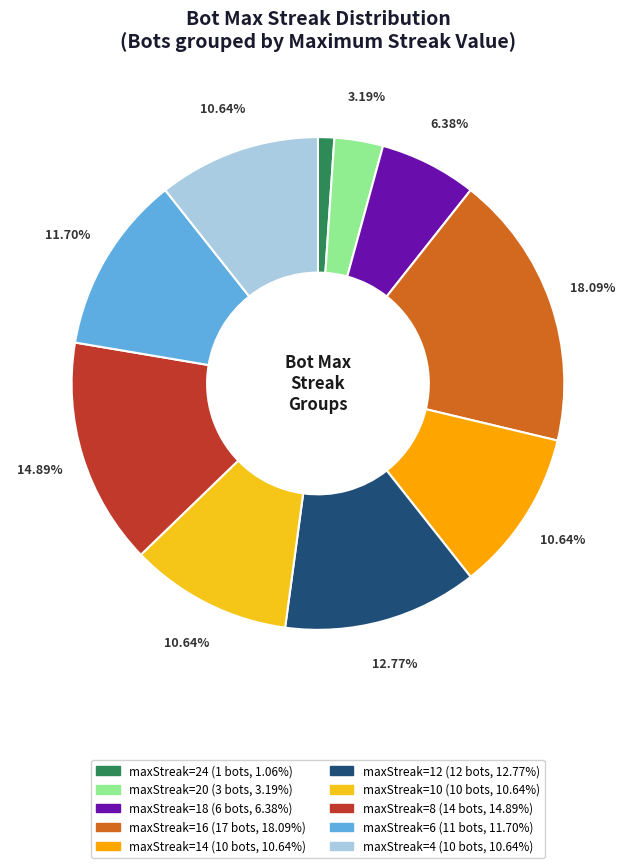

What percentage do maxStreak=16 and maxStreak=20 together represent?

21.3%